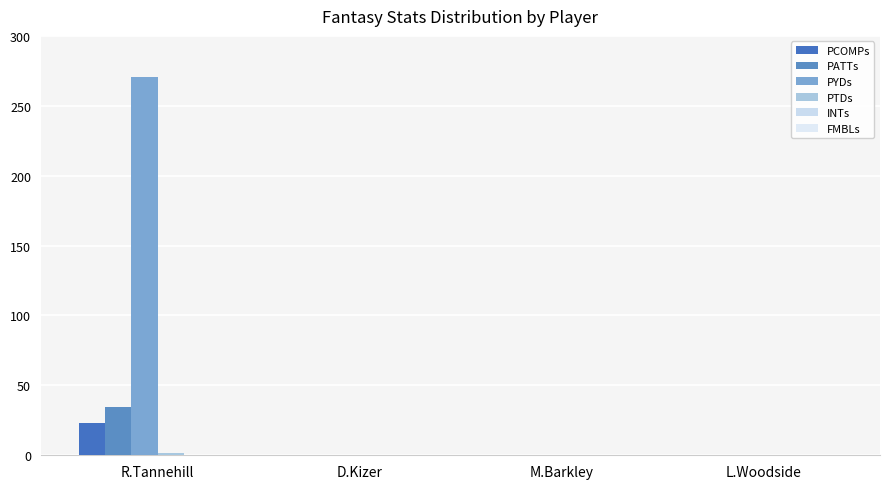

How many data points does each series have?

4